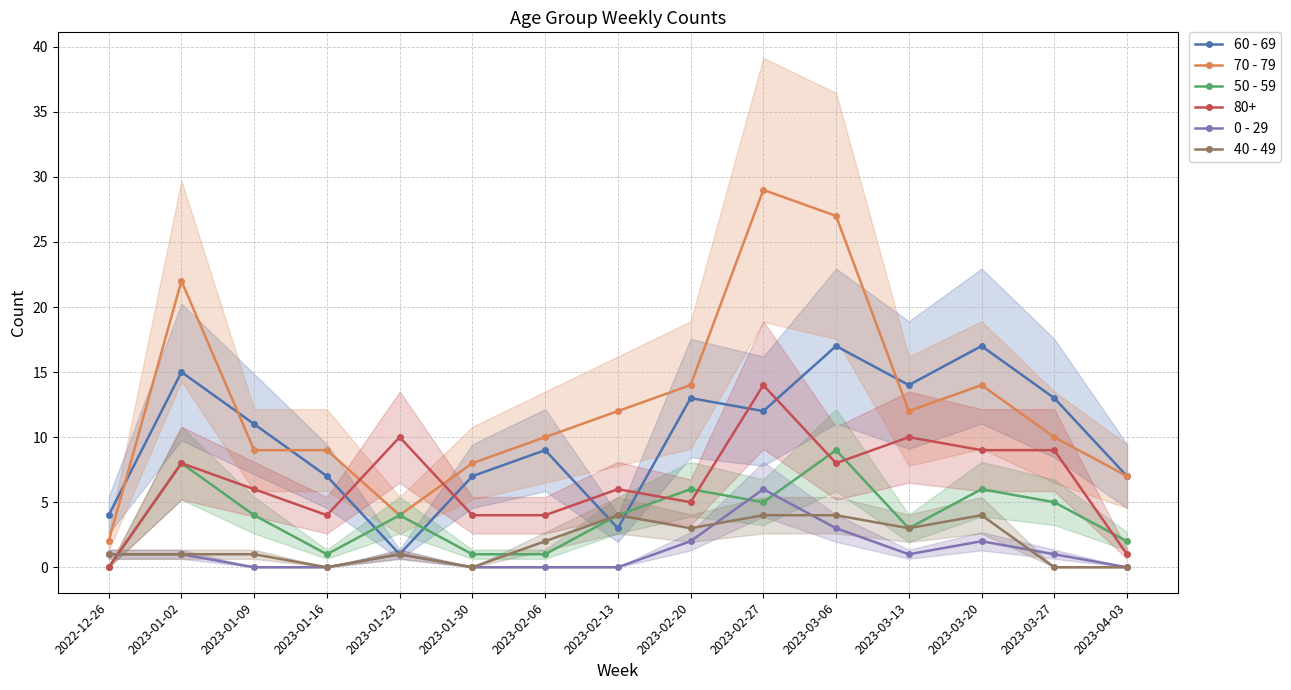

How many lines are shown in the chart?

5